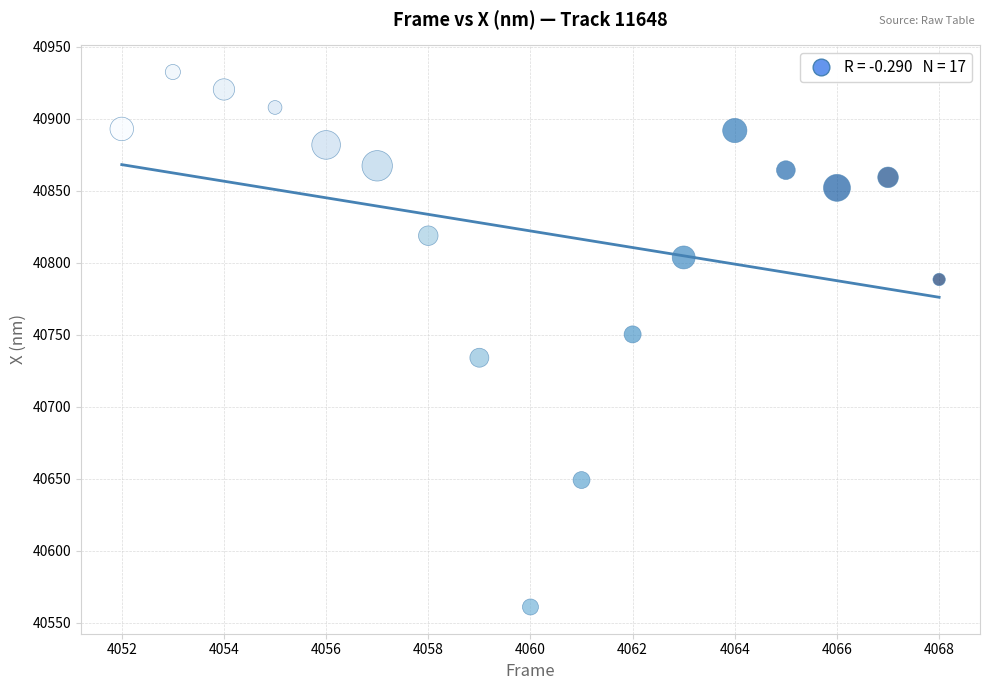

What is the range of X values (max minus min)?

16.0